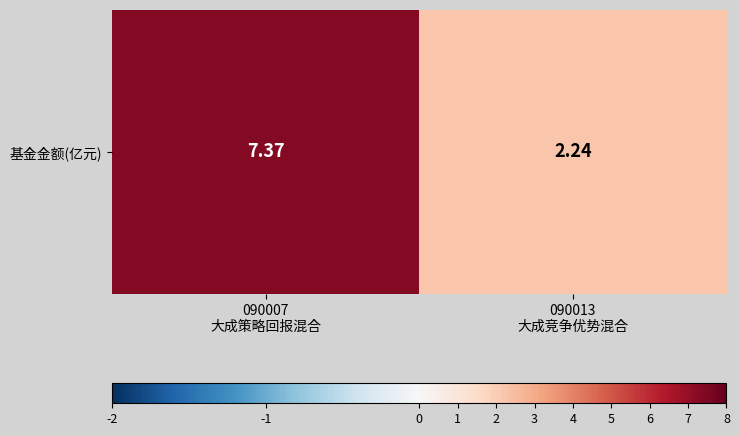

List the labels in order of value, smallest first.

090013
大成竞争优势混合, 090007
大成策略回报混合